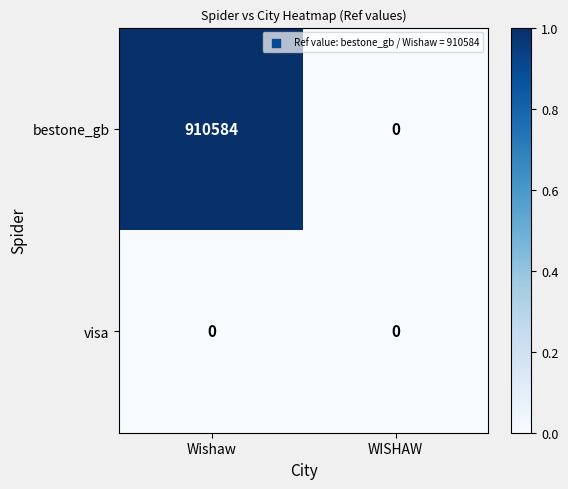

What value does the bestone_gb series have at Wishaw, to the nearest 50?

910600